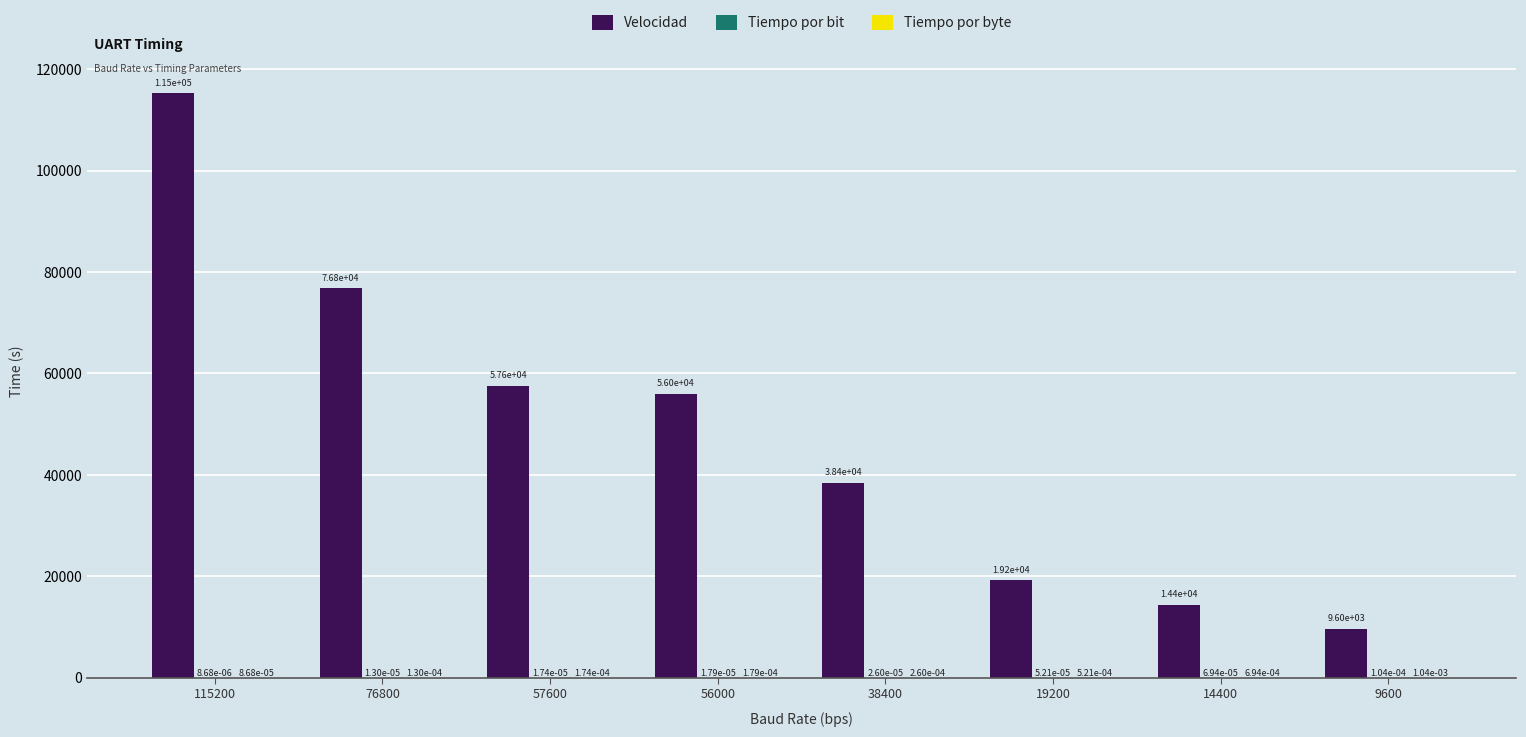

What is the total value across all series at 56000?

56000.0